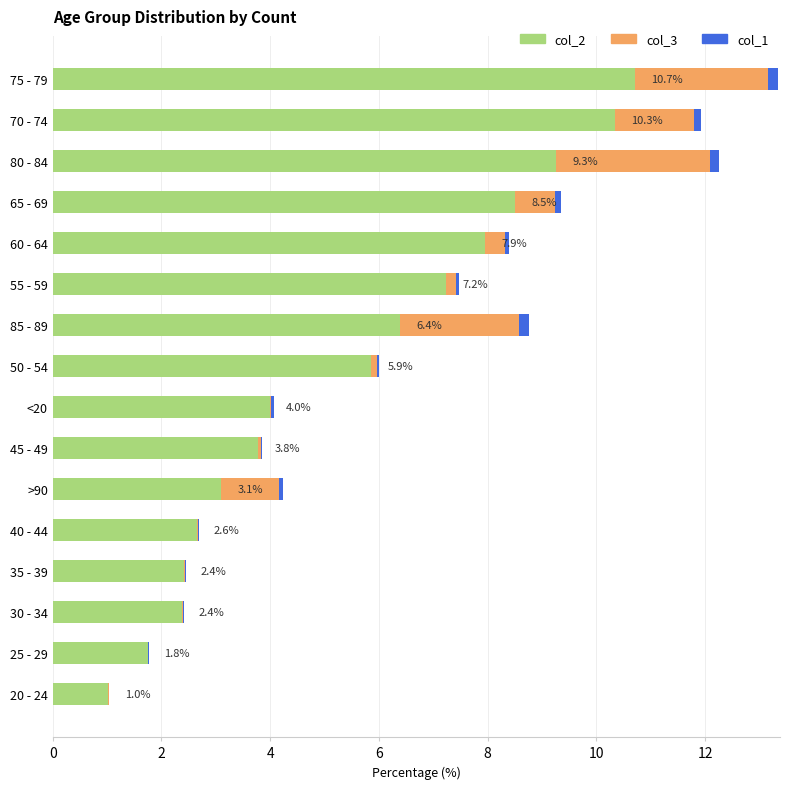

At which category is the sum across all series the highest?

75 - 79